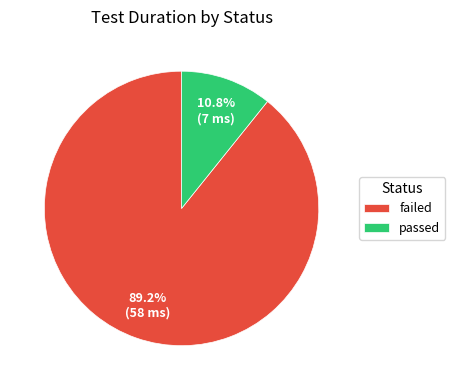

Which slice represents more than half of the pie?

failed